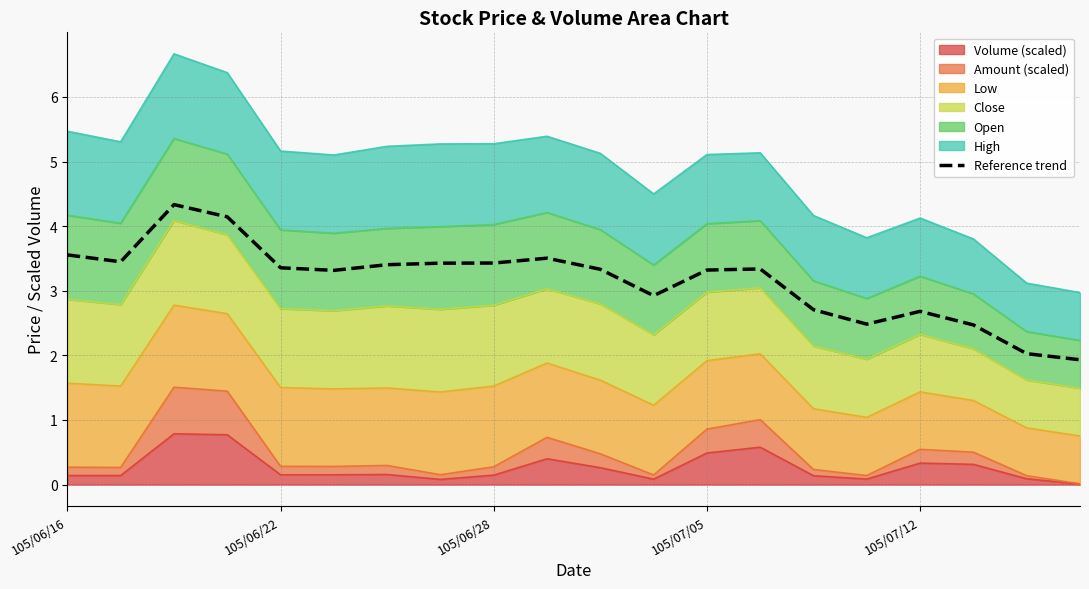

What is the sum of the values at 5 and 10?

6.6